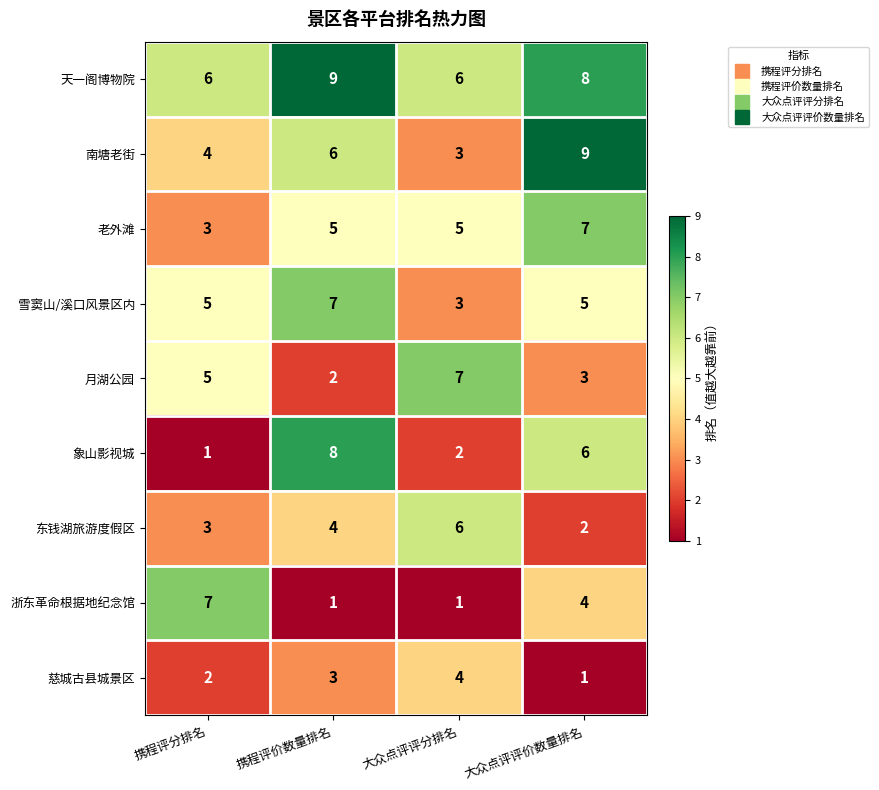

Which category has the highest value in the 月湖公园 series?

大众点评评分排名